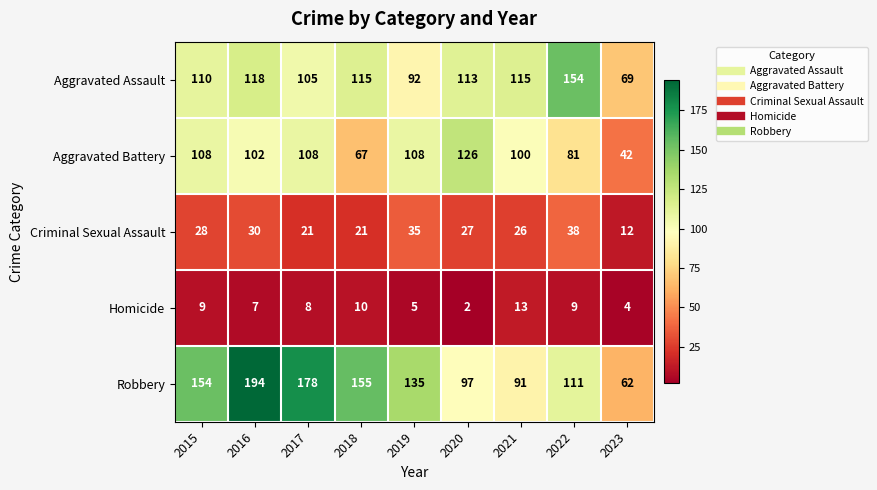

How many data points in Aggravated Battery are less than 102?

4